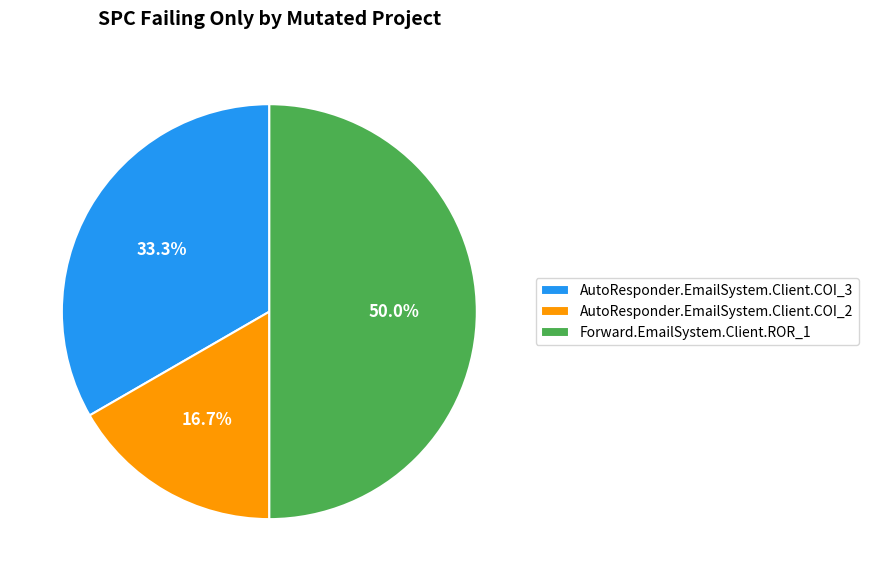

To the nearest percent, what is the difference between the largest and smallest slice percentages?

33%